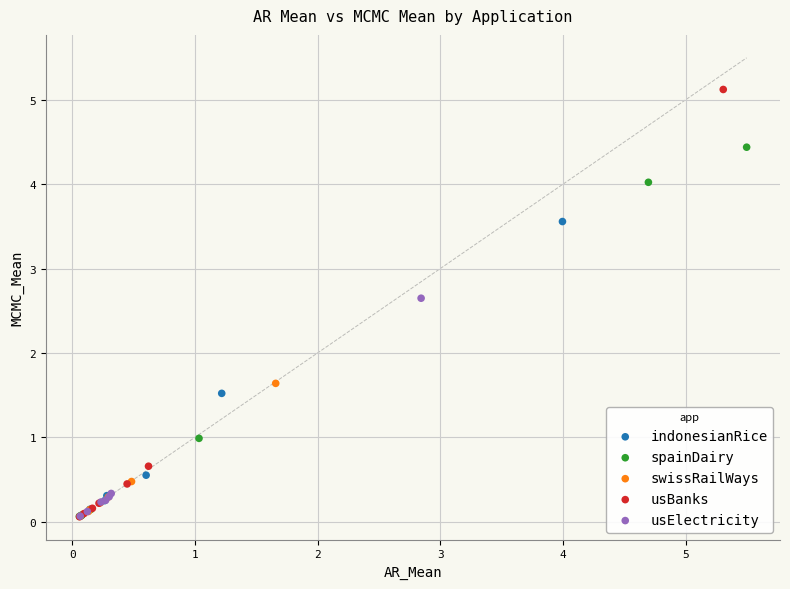

Which series contains the highest Y value?

usBanks